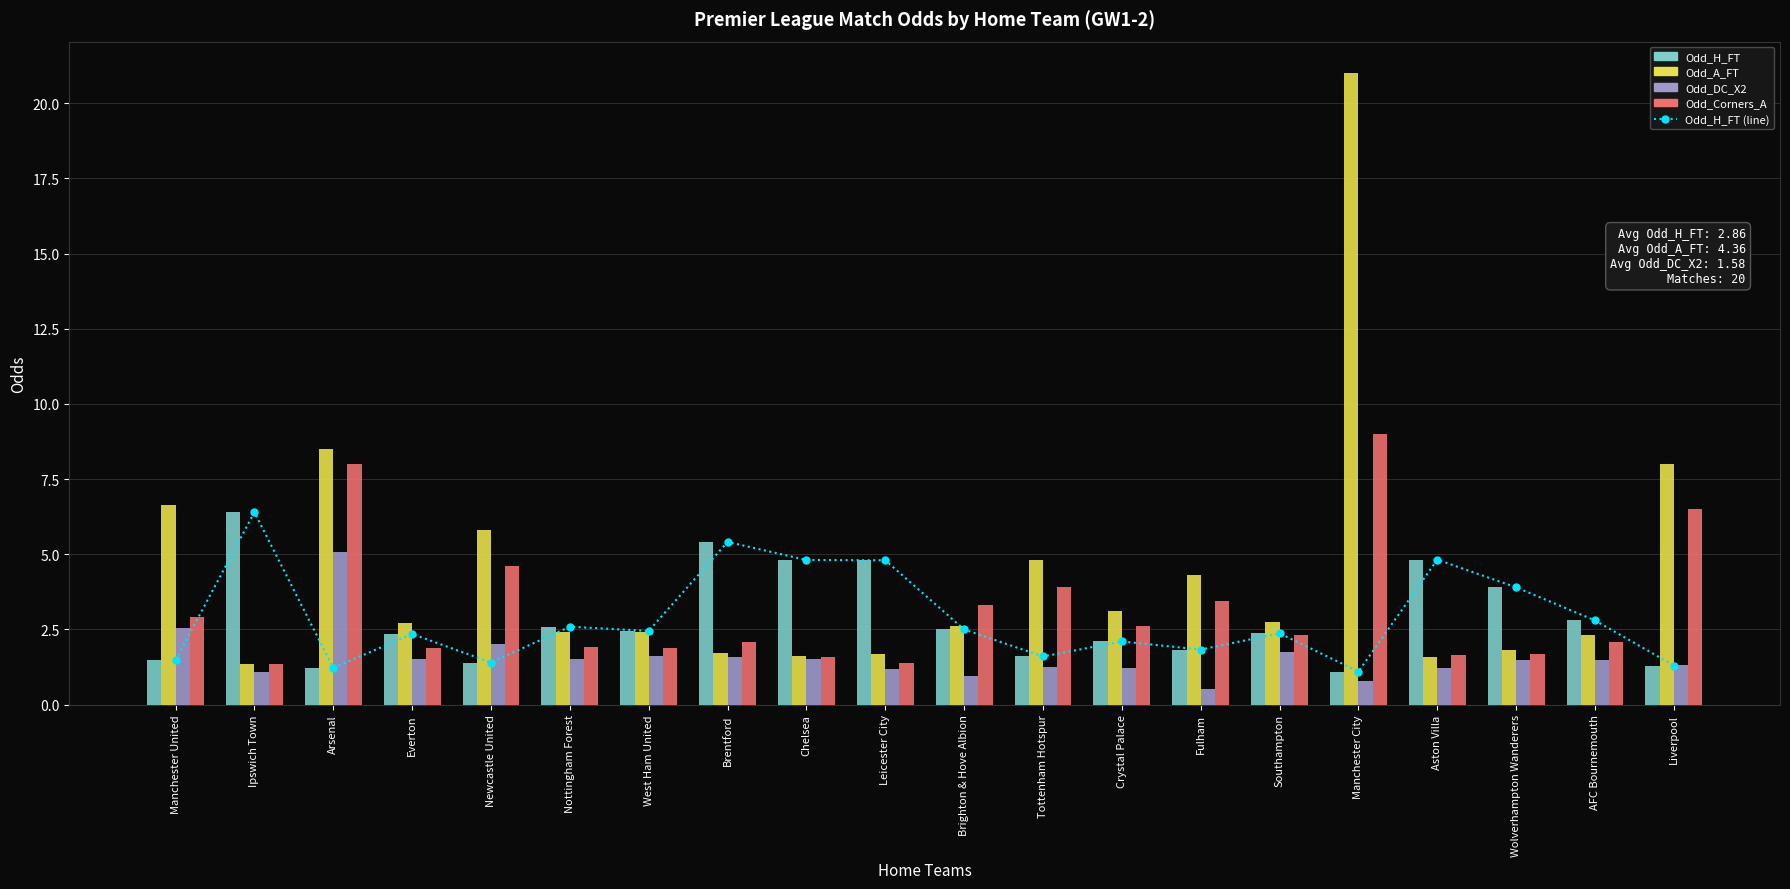

What is the difference between the maximum and minimum values in the Odd_H_FT (line) series?

5.3